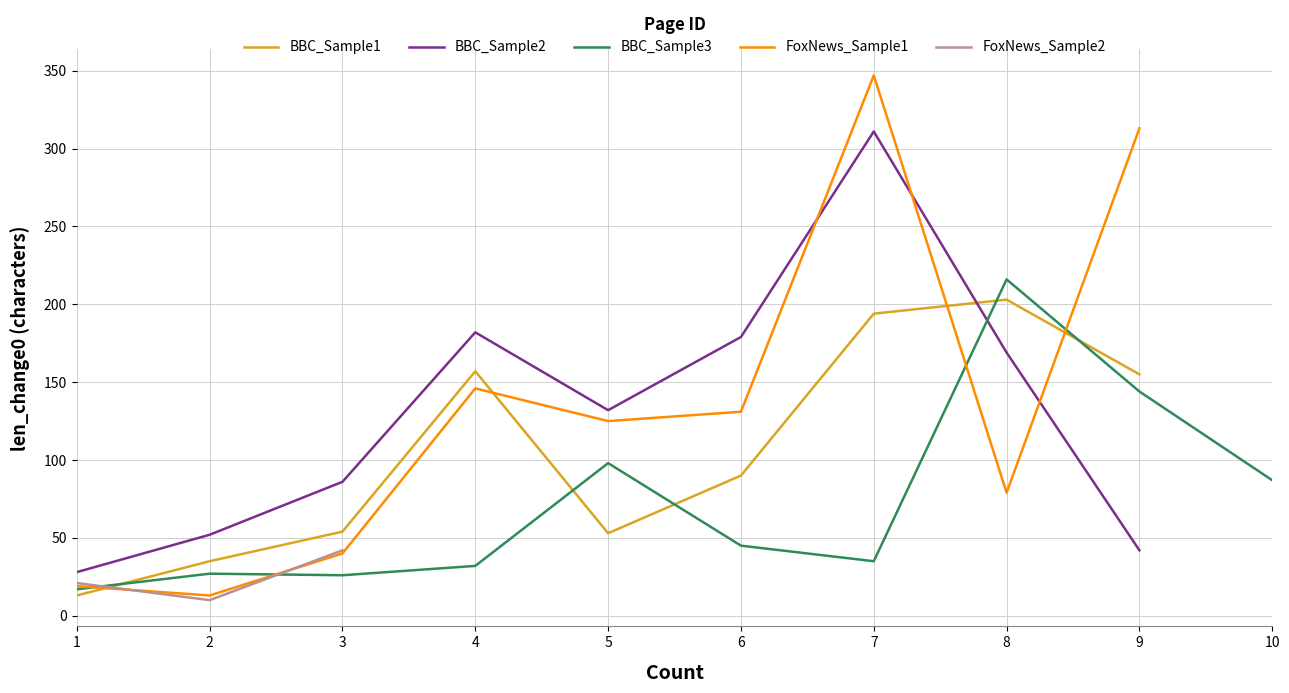

True or false: BBC_Sample2 has a value of 42 at 9.

True